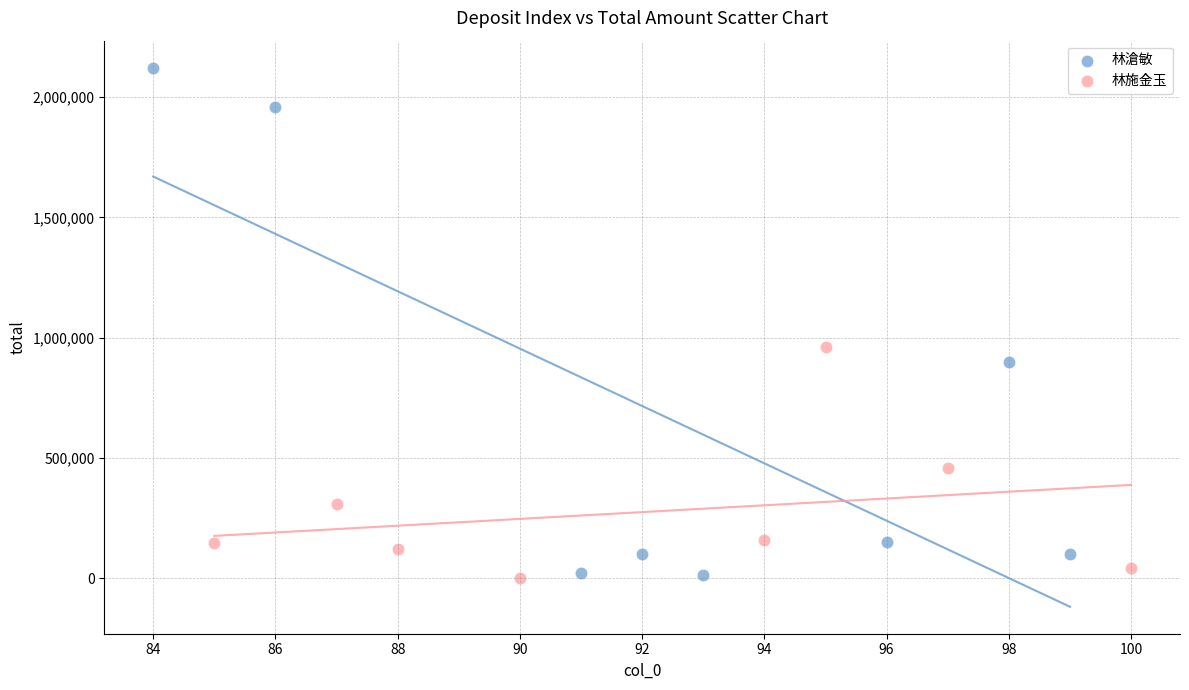

Which series has the largest Y range (max minus min)?

林滄敏